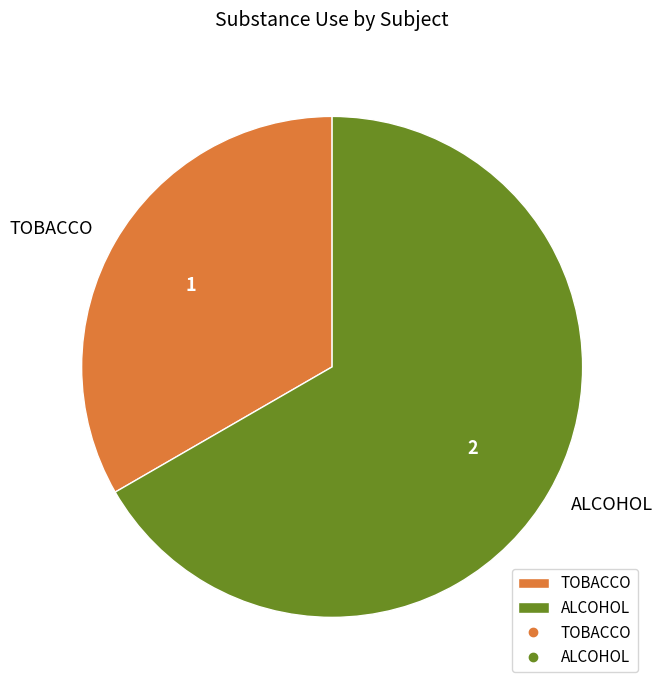

Do TOBACCO and ALCOHOL together represent more than half of the pie?

Yes